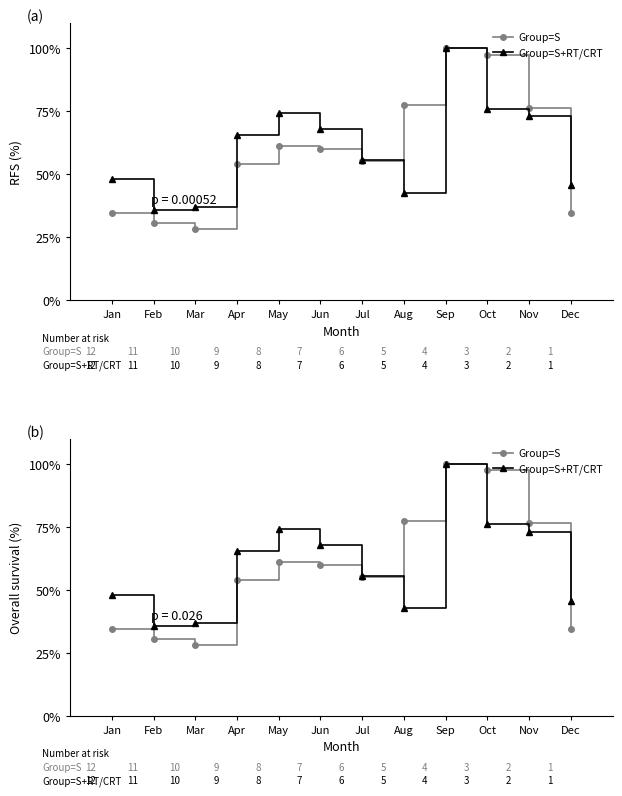

Between May and Jan, which is larger?

May